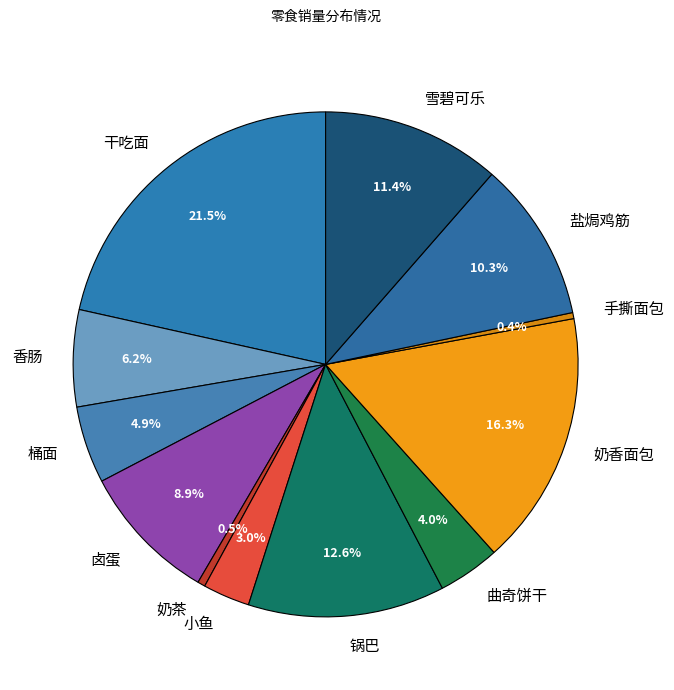

How many slices are in this pie chart?

12